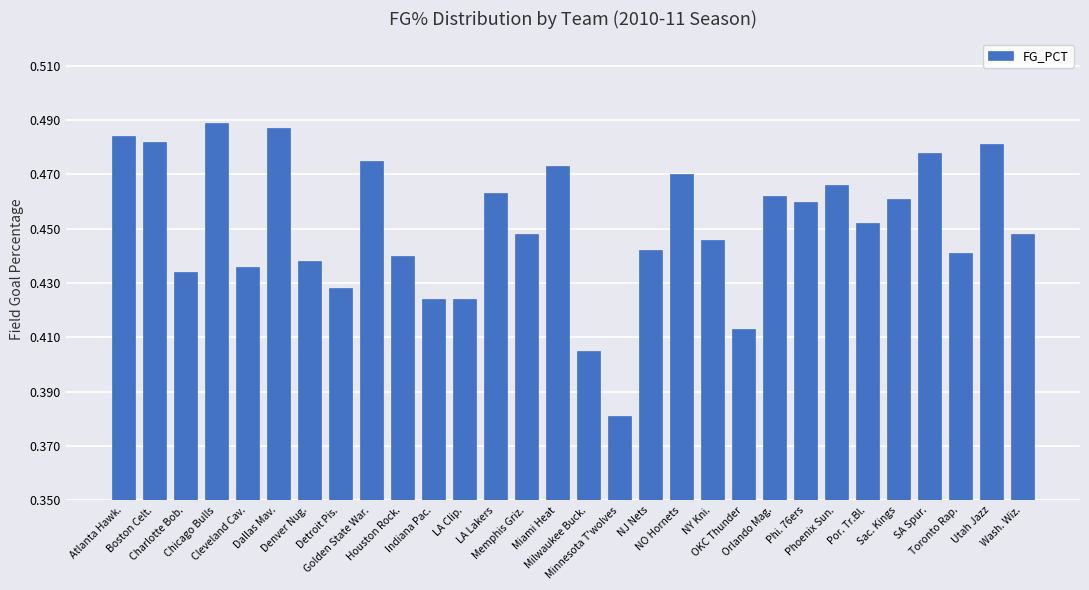

Count the values in the range 0 to 1.

30